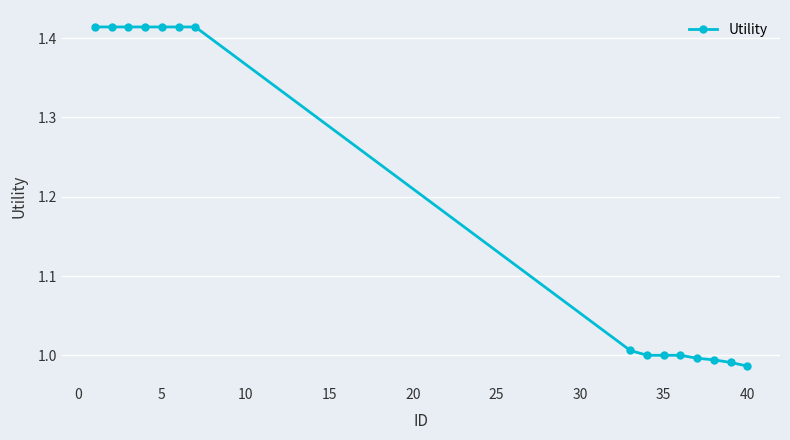

What is the average value?

1.2